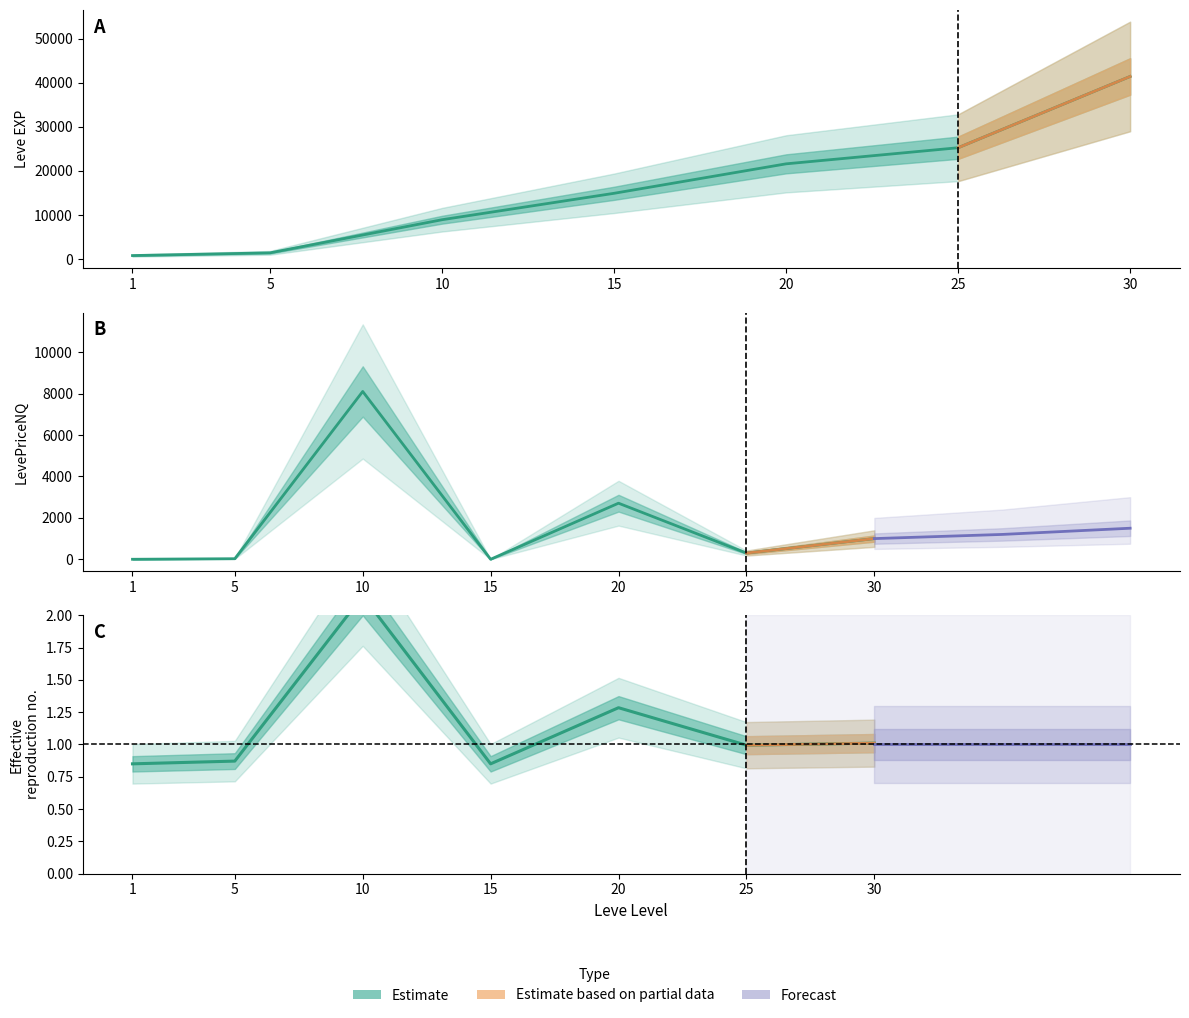

Does the chart have visible grid lines?

No